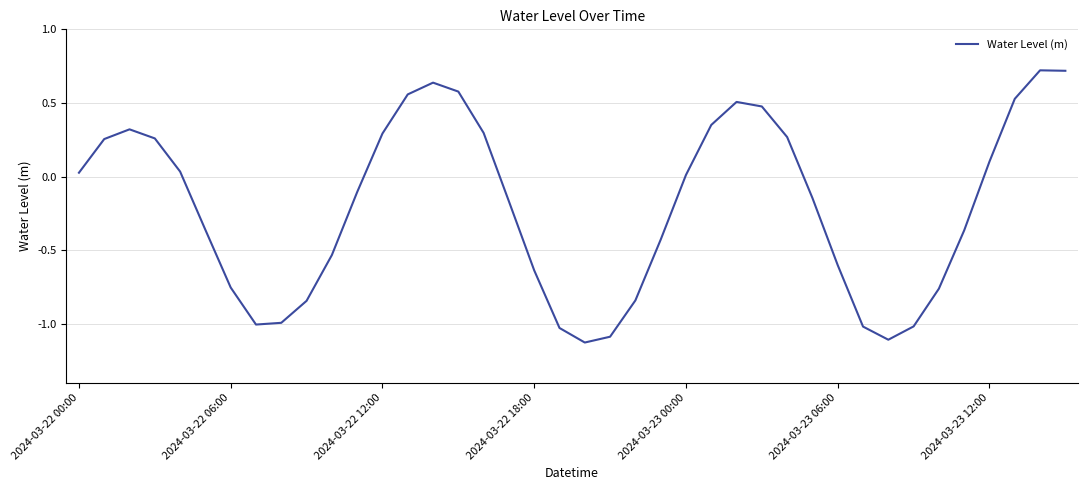

What is the difference between the maximum and minimum values?

1.8